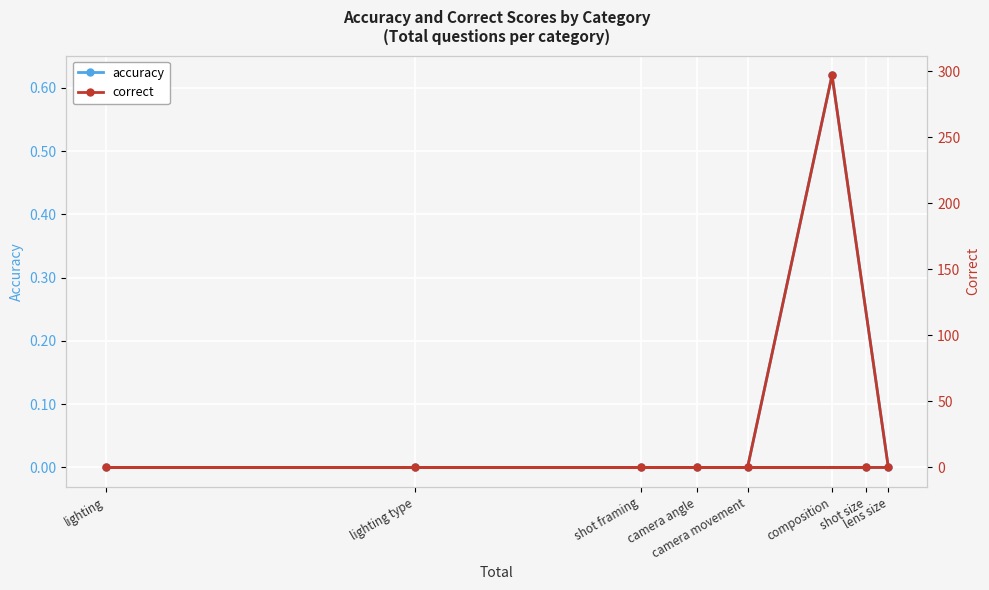

What is the difference between the maximum and second lowest values in the correct series?

297.0